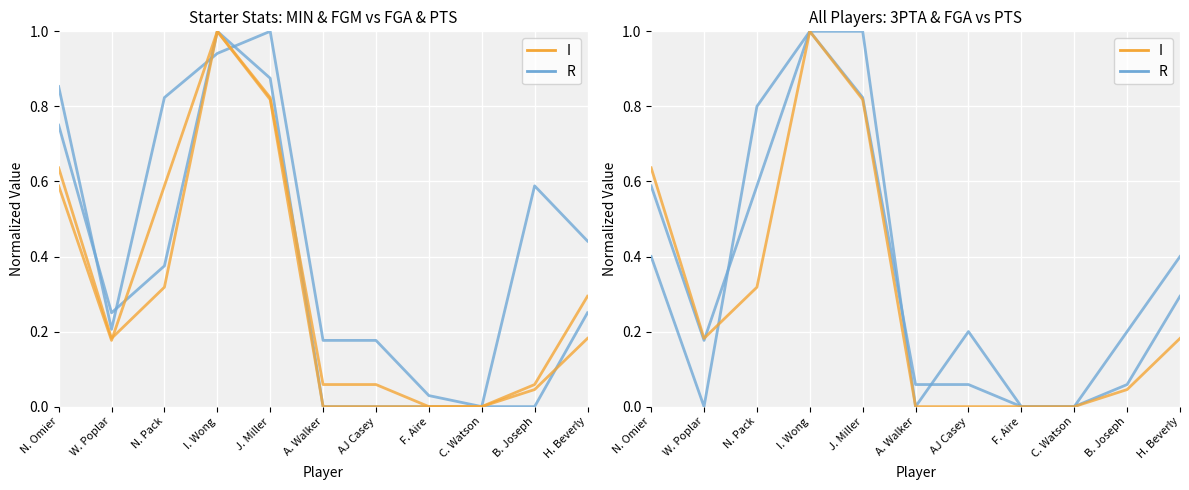

Reading left to right, extract all data points from this chart.

R: 0.4	0.0	0.8	1.0	1.0	0.0	0.2	0.0	0.0	0.2	0.4
I: 0.6	0.2	0.3	1.0	0.8	0.0	0.0	0.0	0.0	0.0	0.2